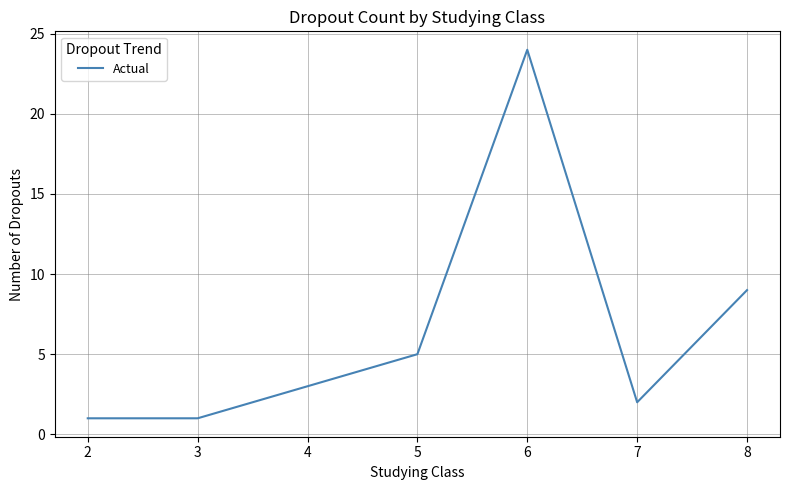

Reading left to right, what are all the values shown in this chart?

2=1	3=1	4=3	5=5	6=24	7=2	8=9